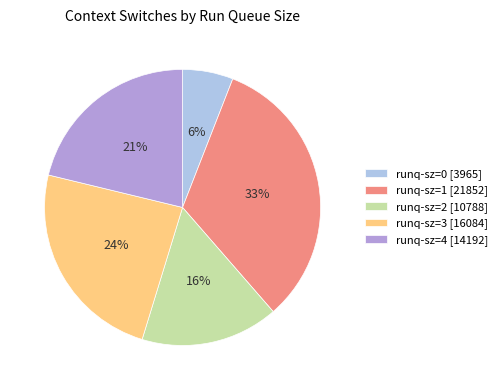

Which category has the smallest portion of the pie?

runq-sz=0 [3965]